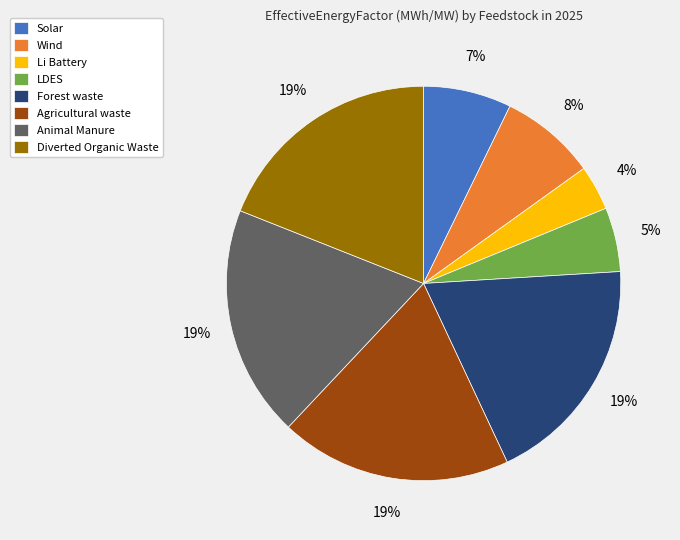

To the nearest percent, what is the average slice percentage?

12%